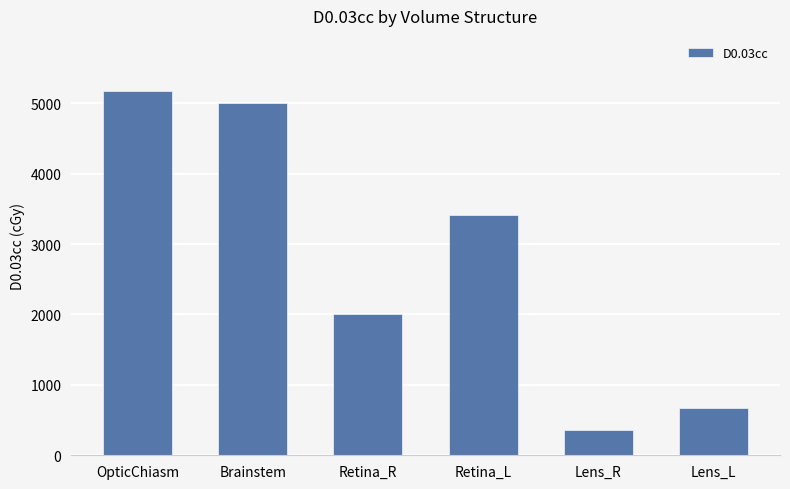

Rank the categories by value from lowest to highest.

Lens_R, Lens_L, Retina_R, Retina_L, Brainstem, OpticChiasm